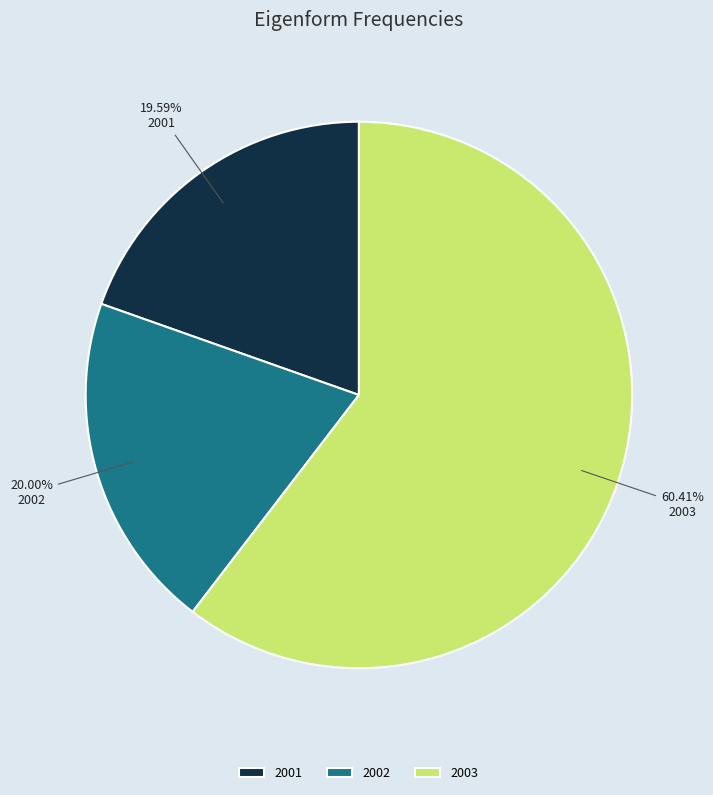

To the nearest percent, what percentage of the pie is 2001?

20%